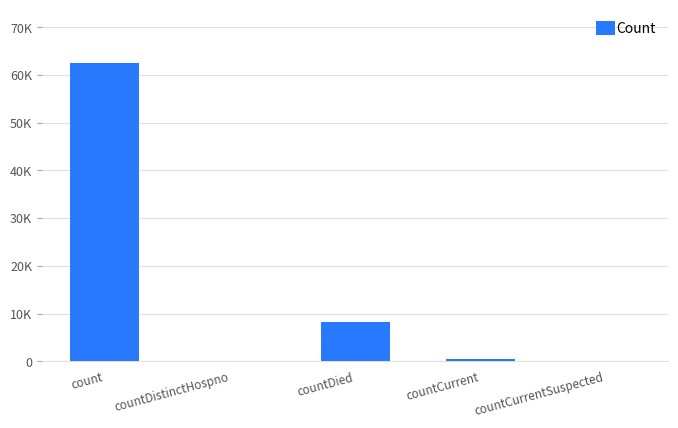

The value at countCurrentSuspected is 0. True or false?

True